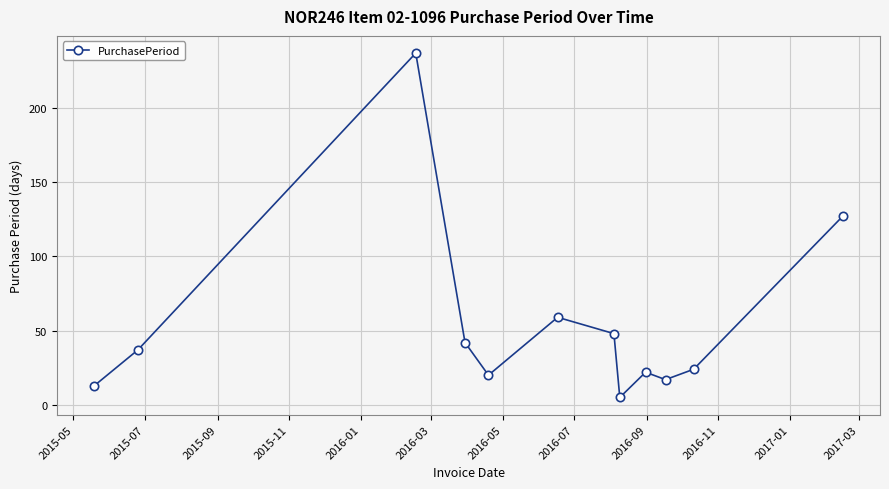

What is the maximum value shown in the chart?

237